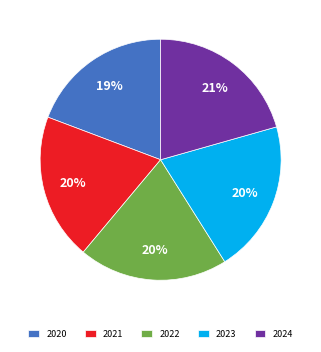

To the nearest percent, what portion does 2022 represent?

20%